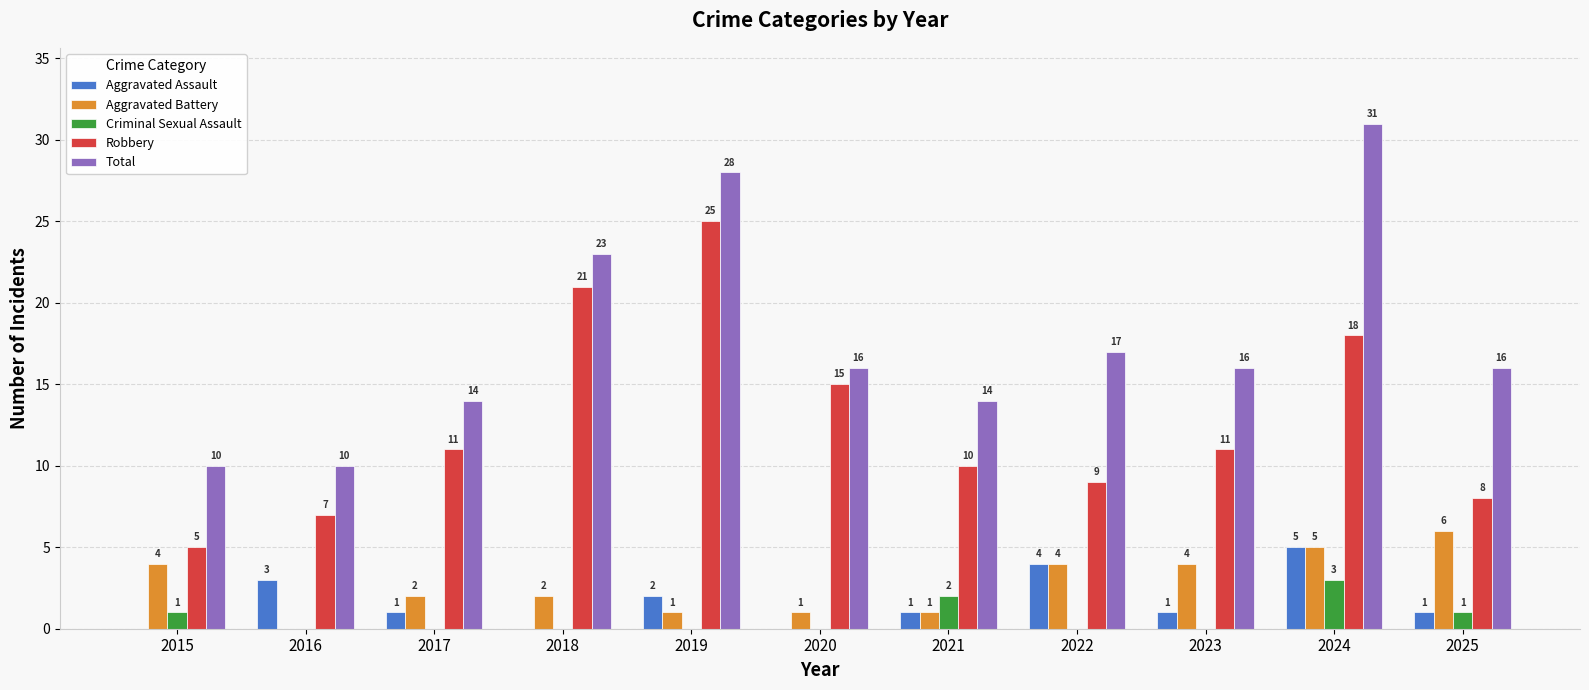

The Total series shows 24 at 2017. True or false?

False